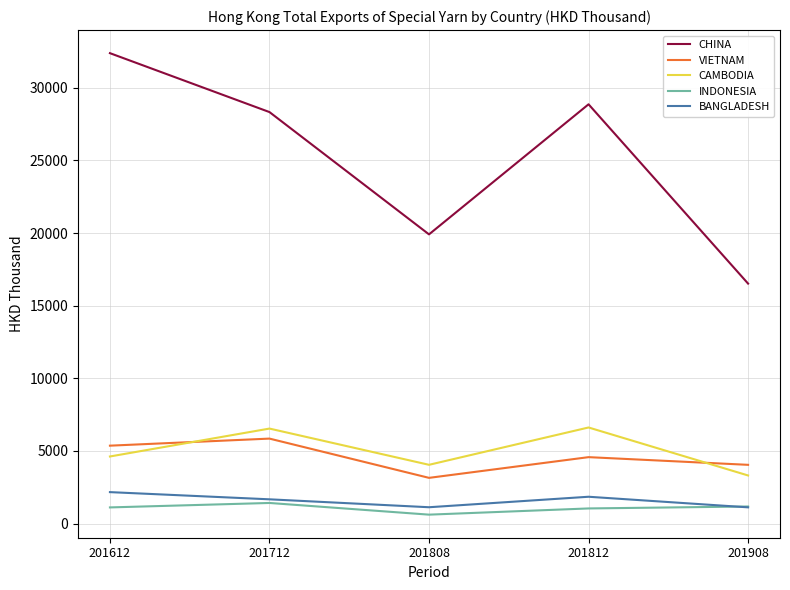

Which series has the largest total across all categories?

CHINA